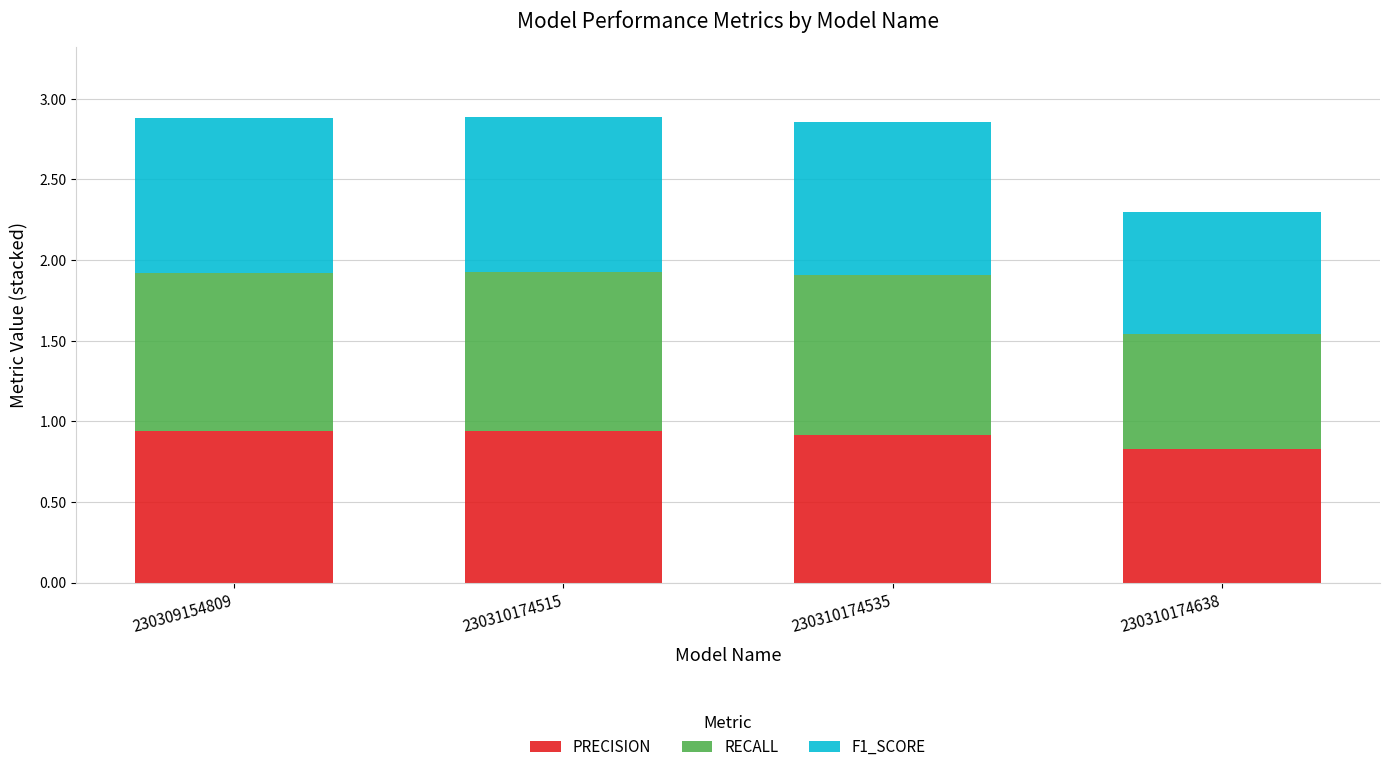

True or false: PRECISION has a value of 1.4 at 230309154809.

False